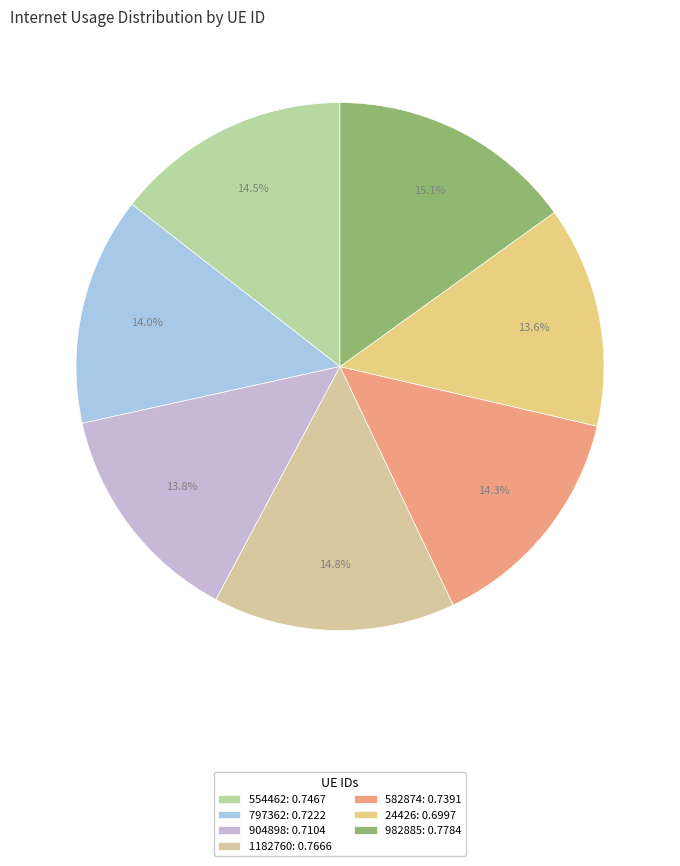

Count the number of slices in the pie.

7